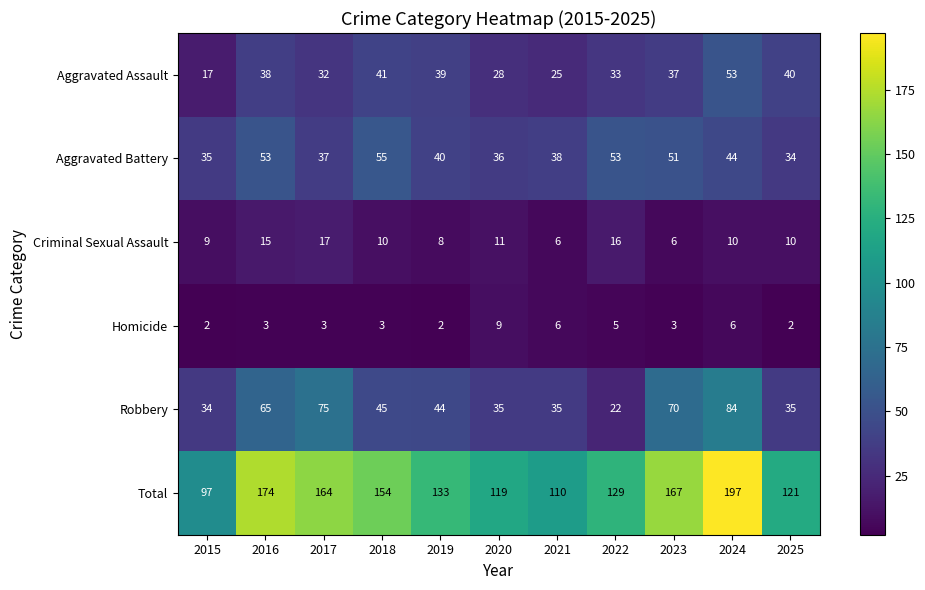

Read the Robbery value at 2015, to the nearest 10.

30